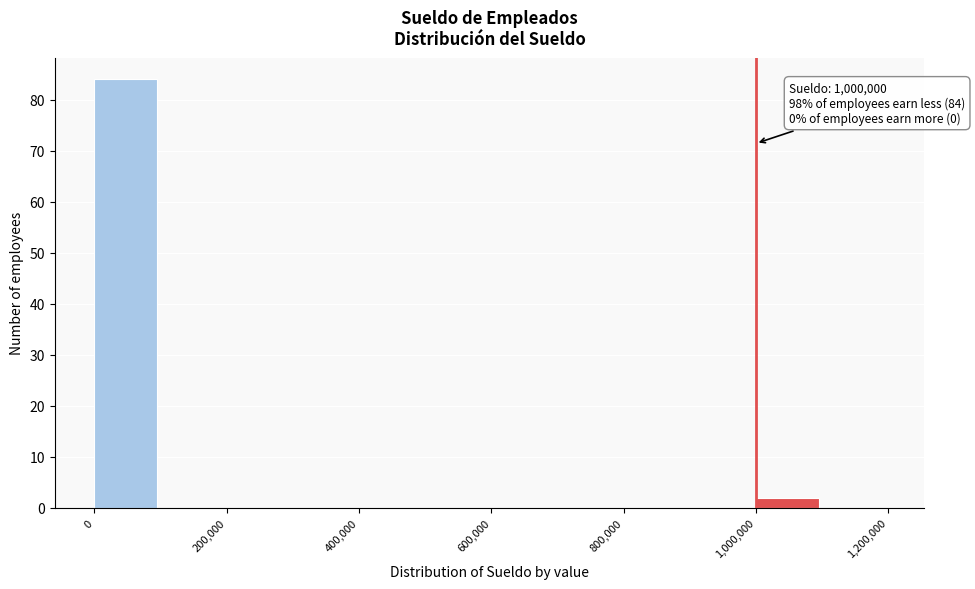

Which range on the x-axis has the tallest bar?

0 to 100000